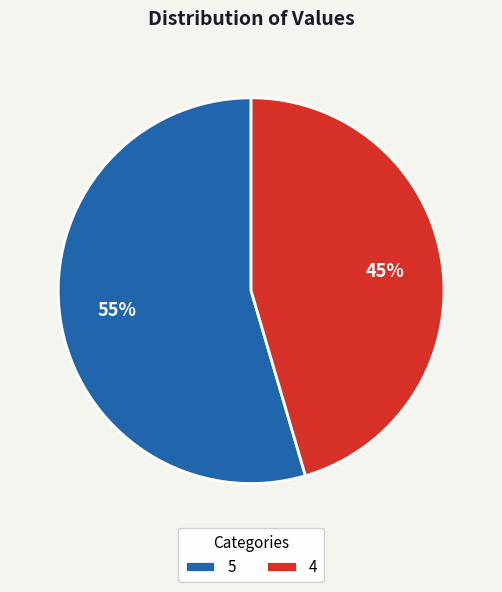

Count the number of slices in the pie.

2